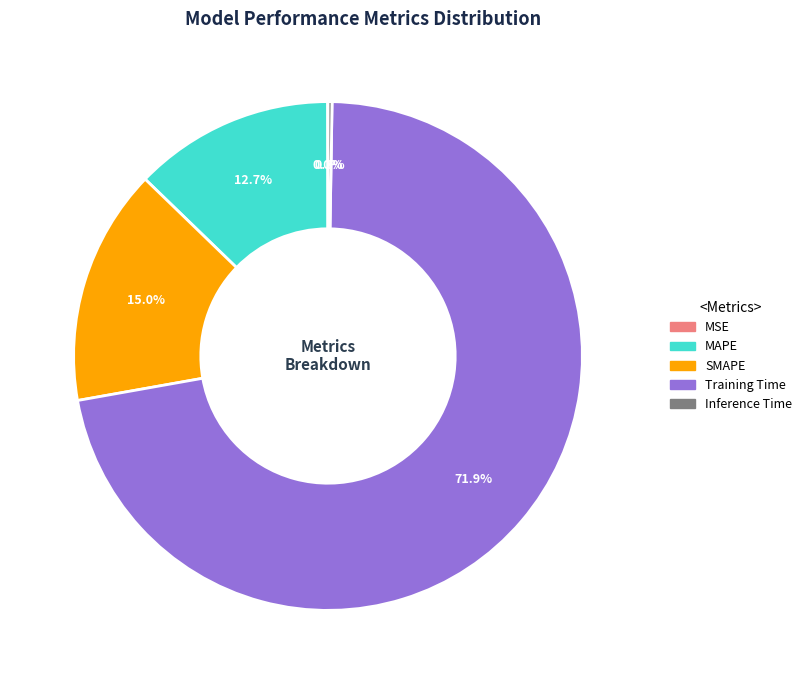

What portion of the pie excludes SMAPE?

85.0%